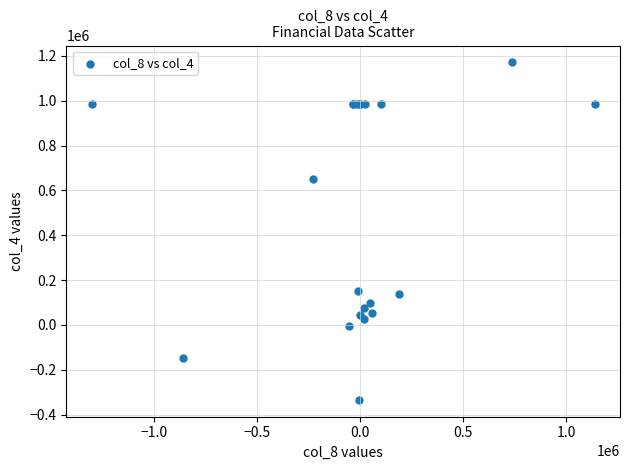

What Y value in the scatter plot is closest to 418587?

652166